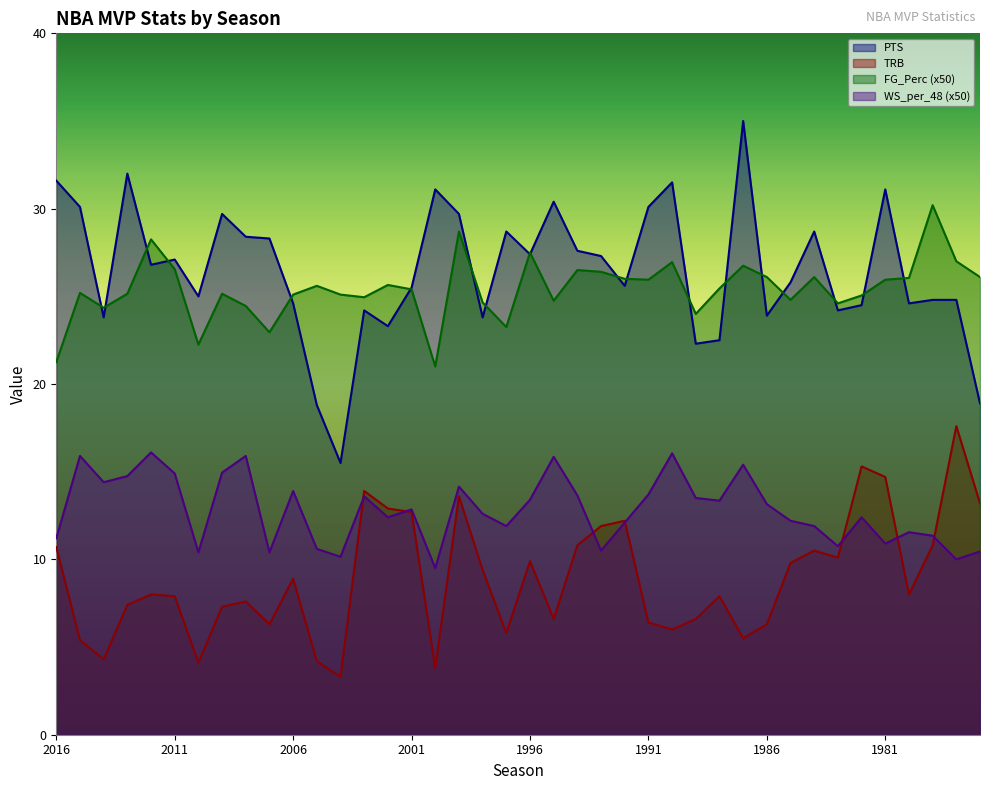

How many values in the WS_per_48 series are below 12?

15